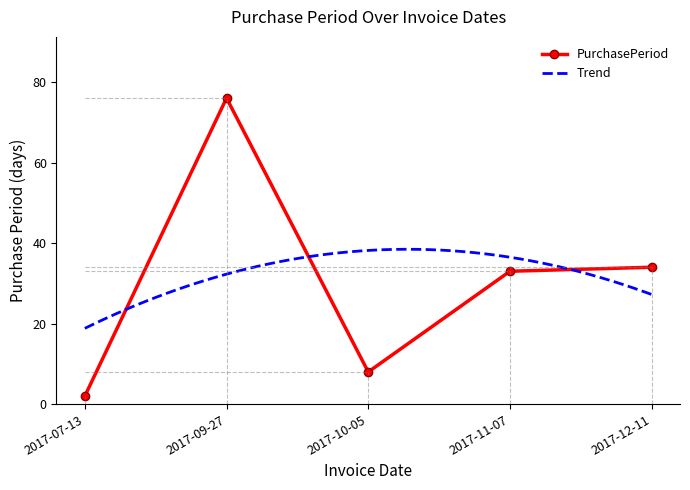

True or false: the data has more than 2 interior local peaks.

False